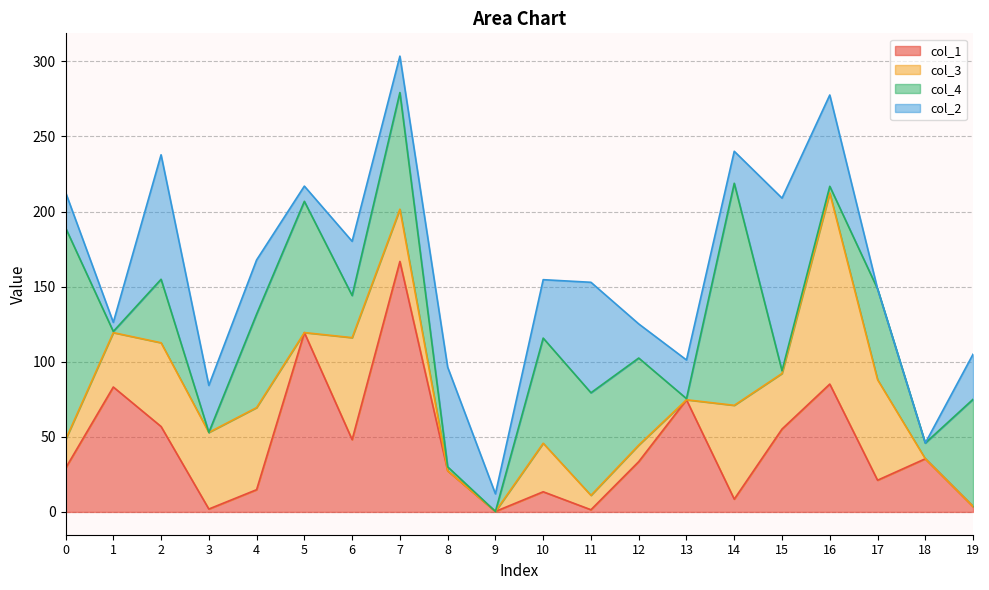

At which category is the sum across all series the highest?

7